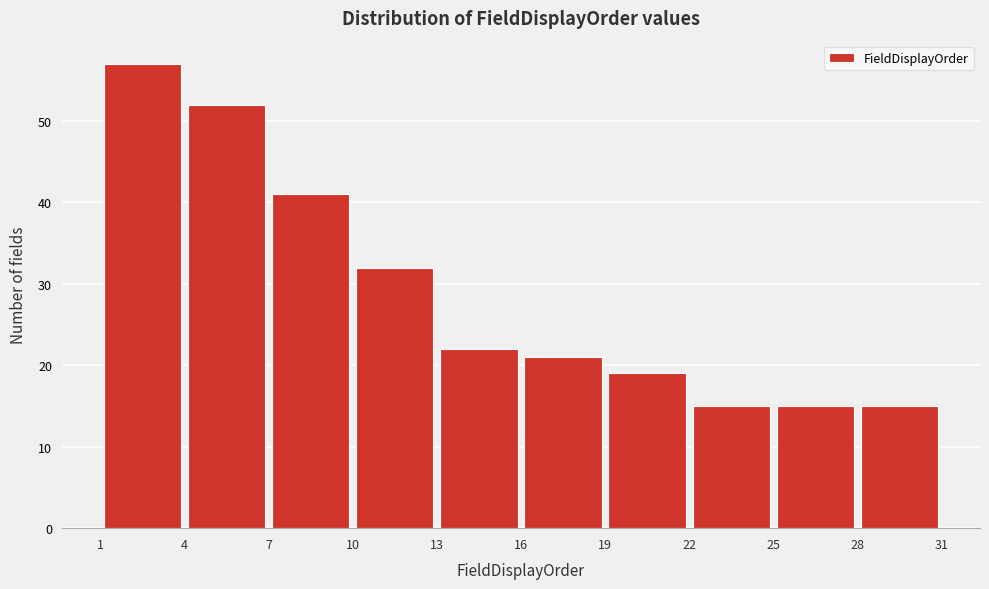

Reading left to right, list every bar in this chart as the range it spans on the x-axis followed by its height. The values are not printed on the chart, so give them approximately, as read against the axis.

1 to 4: 57
4 to 7: 52
7 to 10: 41
10 to 13: 32
13 to 16: 22
16 to 19: 21
19 to 22: 19
22 to 25: 15
25 to 28: 15
28 to 31: 15